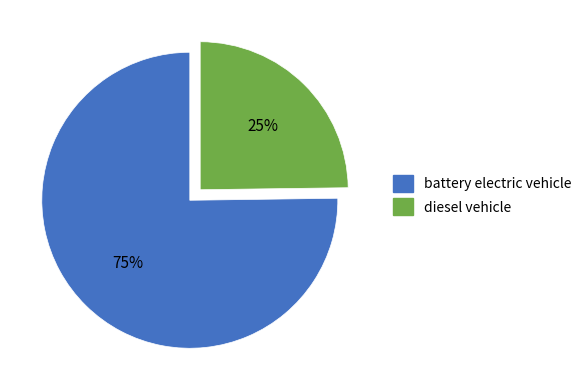

True or false: diesel vehicle accounts for 25% of the total.

True